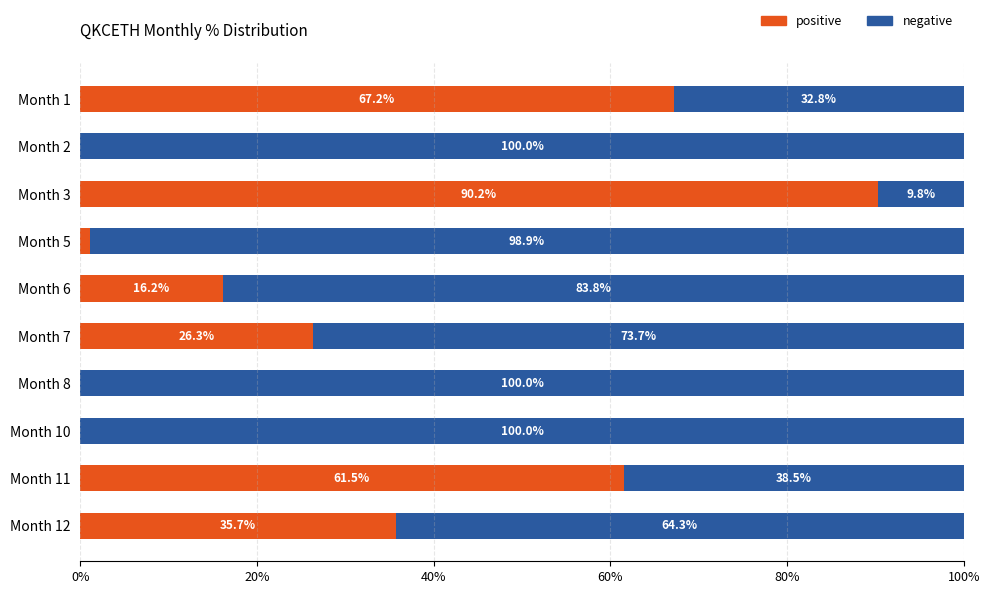

What is the highest value of the positive series?

90.2